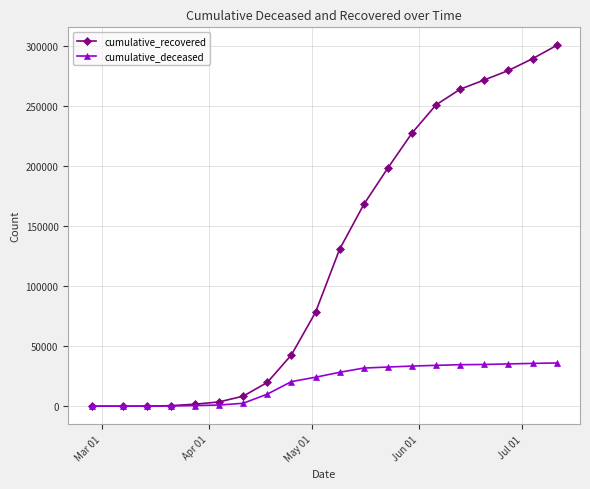

What is the highest value of the cumulative_deceased series?

36006